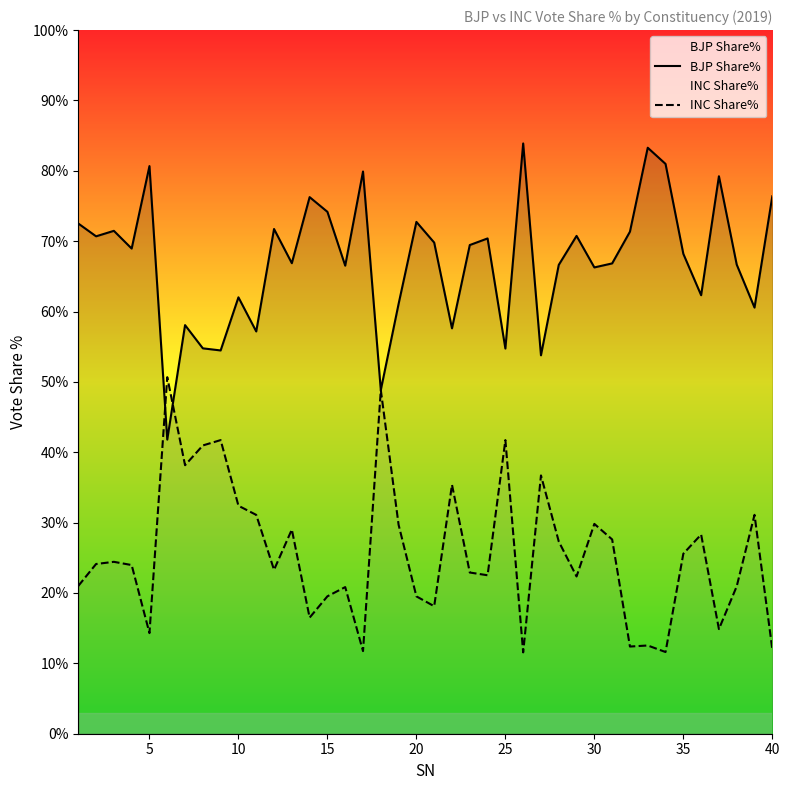

What is the highest value of the BJP Share% series?

83.9